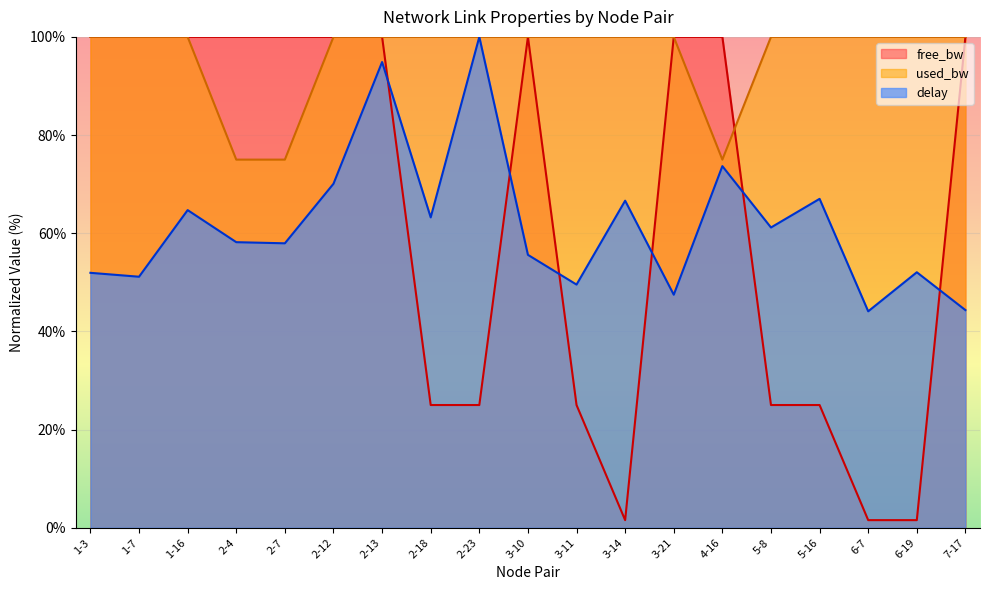

Is the value of used_bw at 1-7 greater than the value of delay at 7-17?

Yes